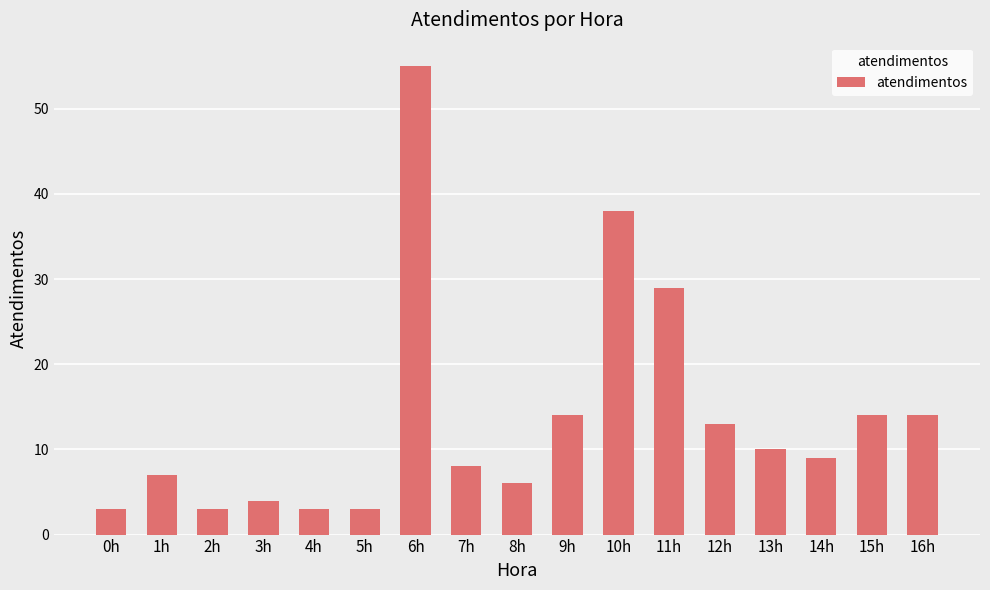

What is the label of the 14th bar from the right?

3h